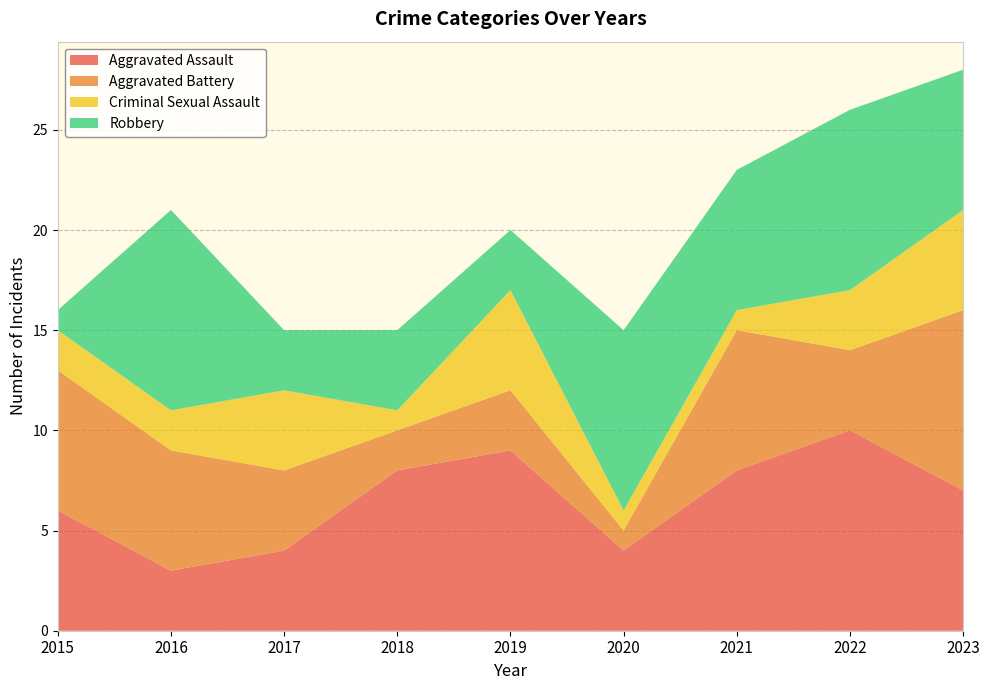

Reading left to right, extract all data points from this chart.

Aggravated Assault: 2015=6	2016=3	2017=4	2018=8	2019=9	2020=4	2021=8	2022=10	2023=7
Aggravated Battery: 2015=7	2016=6	2017=4	2018=2	2019=3	2020=1	2021=7	2022=4	2023=9
Criminal Sexual Assault: 2015=2	2016=2	2017=4	2018=1	2019=5	2020=1	2021=1	2022=3	2023=5
Robbery: 2015=1	2016=10	2017=3	2018=4	2019=3	2020=9	2021=7	2022=9	2023=7